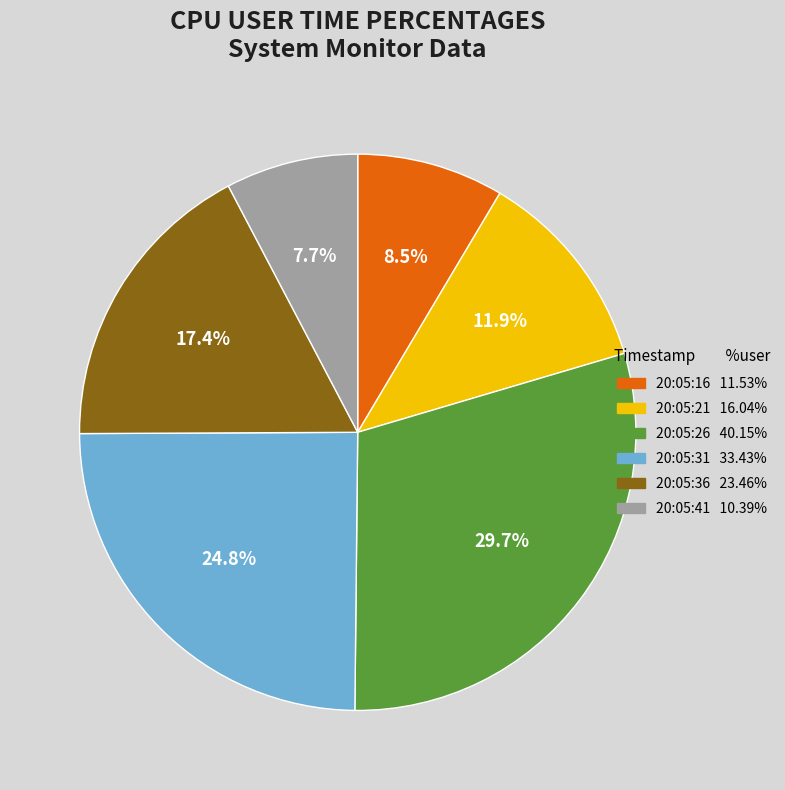

Combined, what portion of the pie is 20:05:16 and 20:05:31?

33.3%